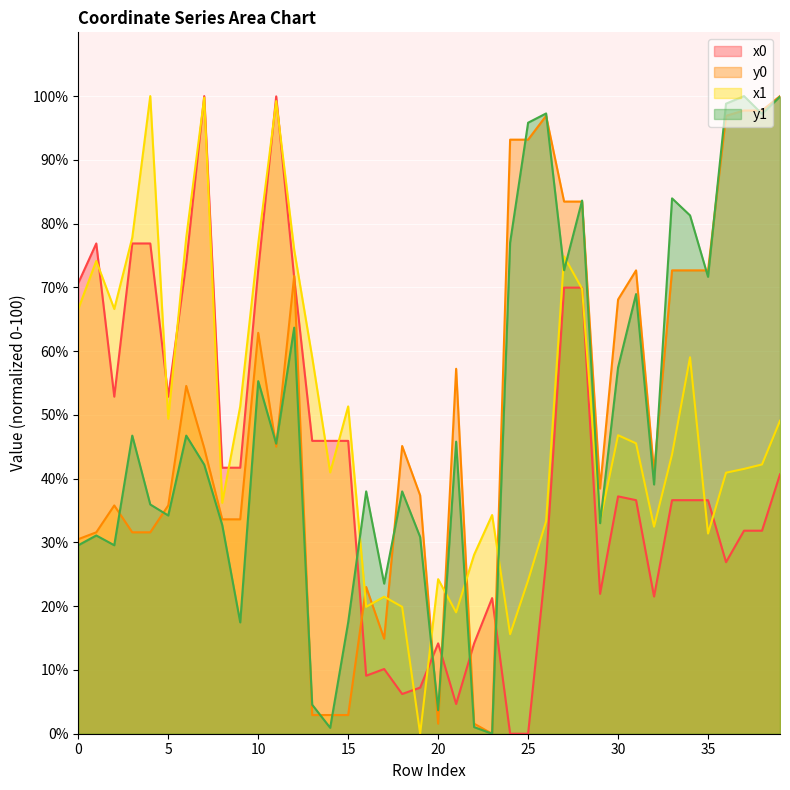

Which series changed the most between 3 and 14?

y1